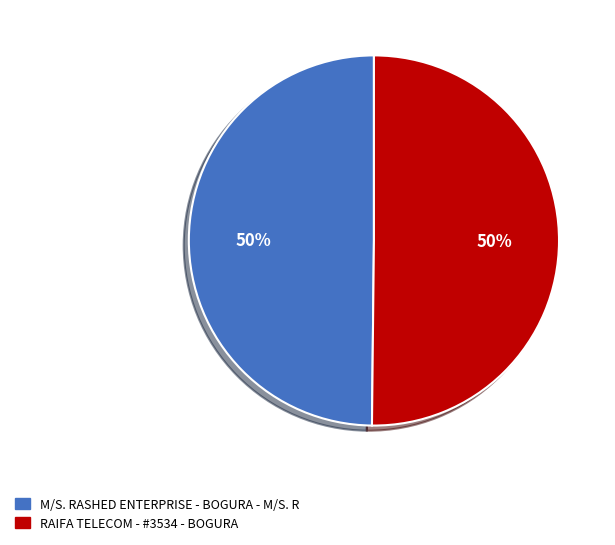

Combined, do M/S. RASHED ENTERPRISE - BOGURA - M/S. R and RAIFA TELECOM - #3534 - BOGURA account for over 50%?

Yes